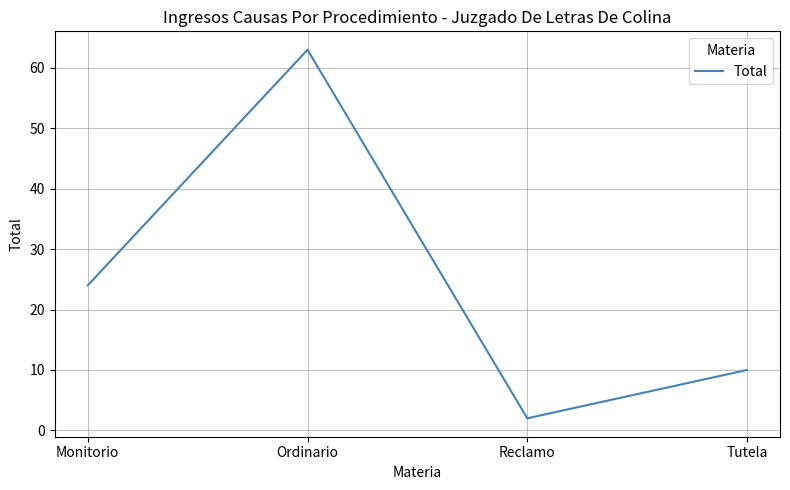

Rank the categories by value from lowest to highest.

Reclamo, Tutela, Monitorio, Ordinario